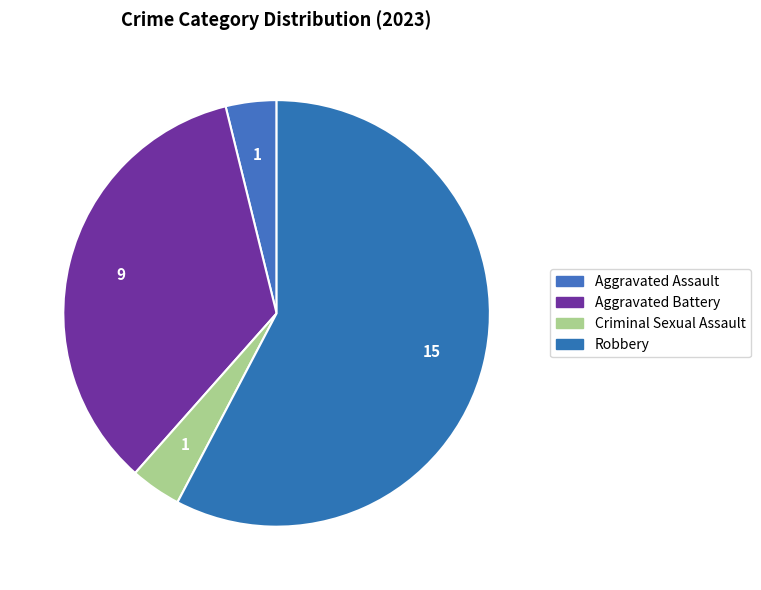

Does any single category account for the majority?

Yes